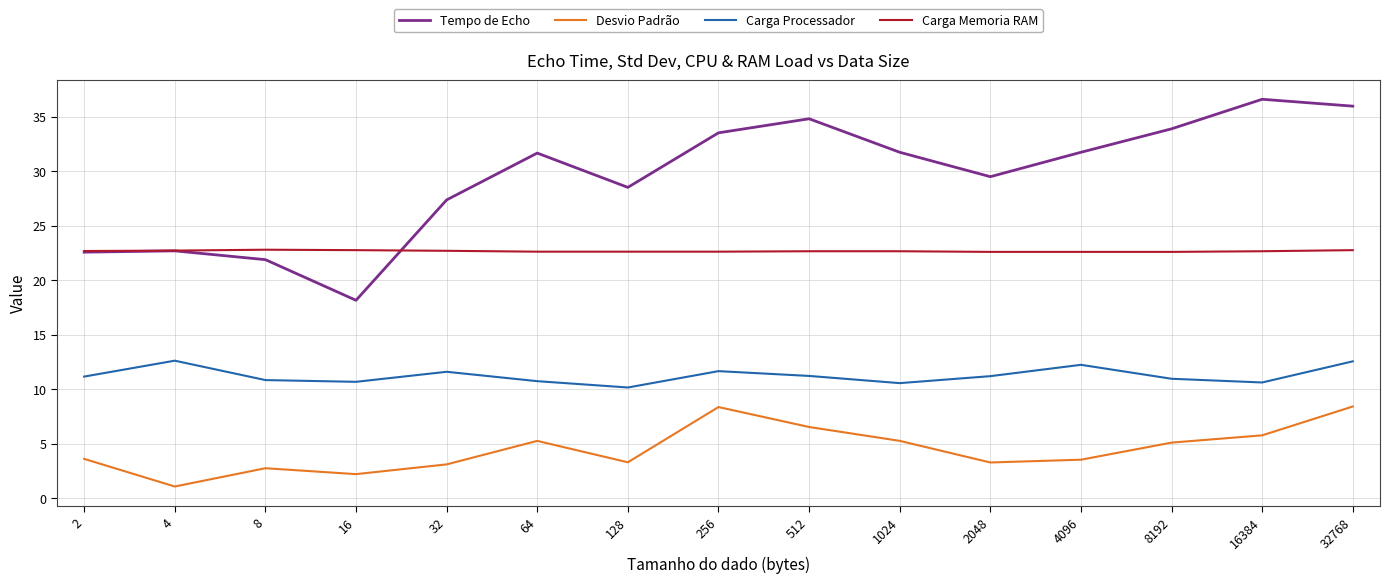

True or false: Carga Memoria RAM and Carga Processador cross at least once.

False